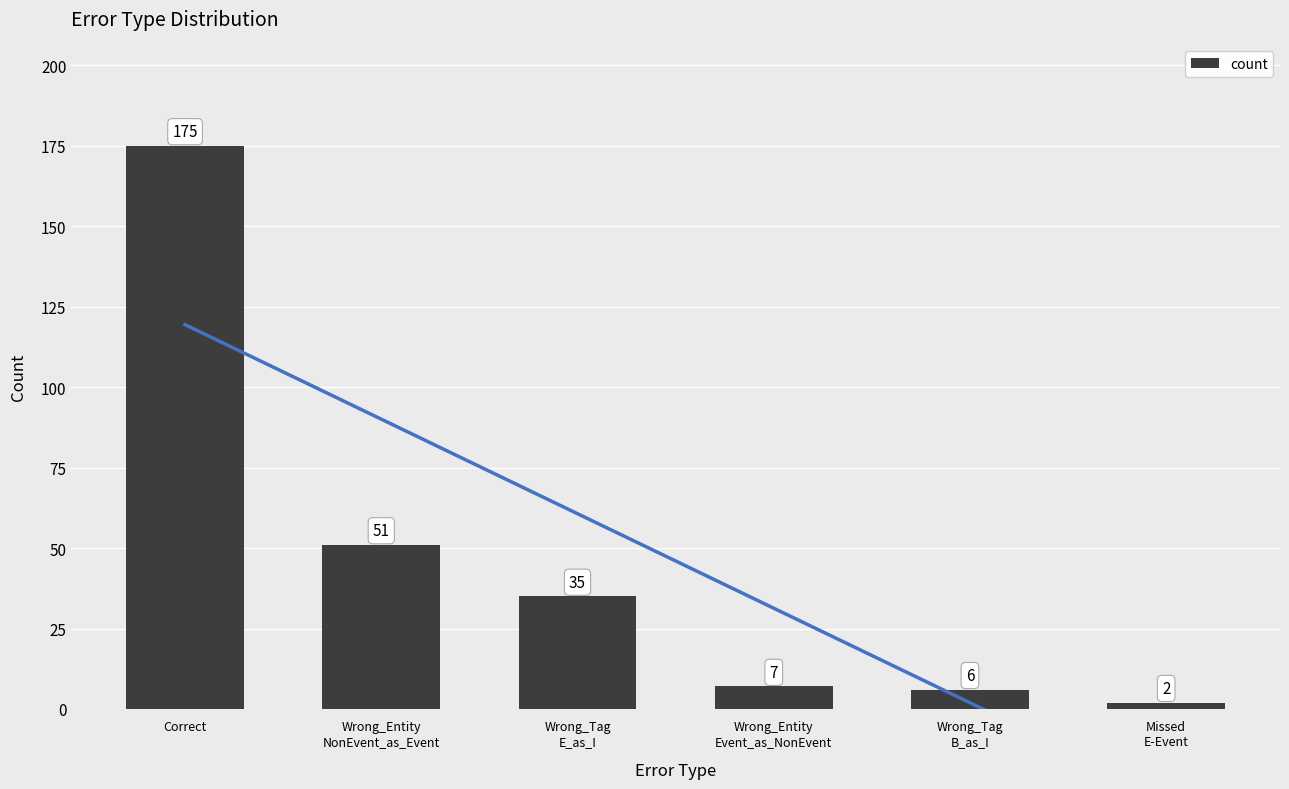

What is the label of the 2nd bar from the right?

Wrong_Tag
B_as_I